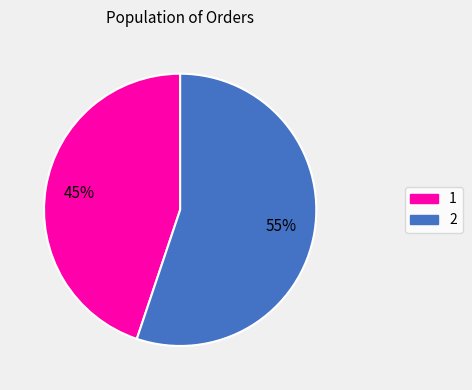

Rank the categories by value from lowest to highest.

1, 2